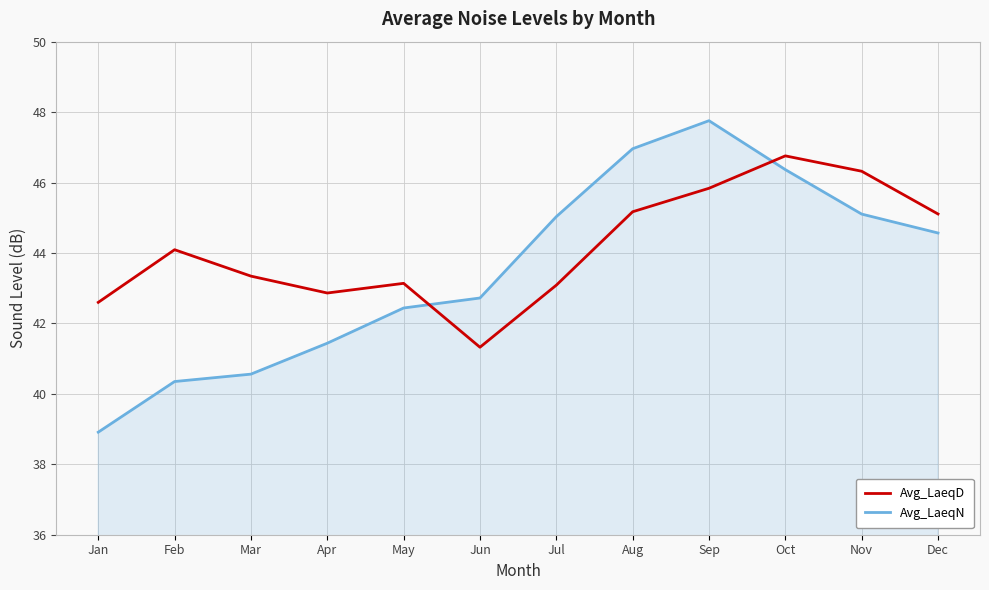

At which category does Avg_LaeqN reach its first local peak?

Sep